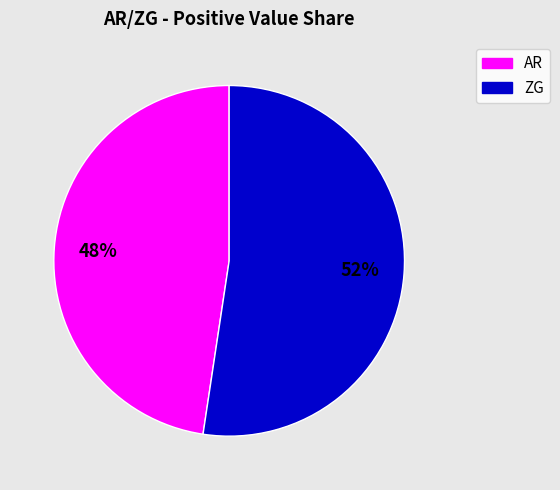

Does any single category account for the majority?

Yes